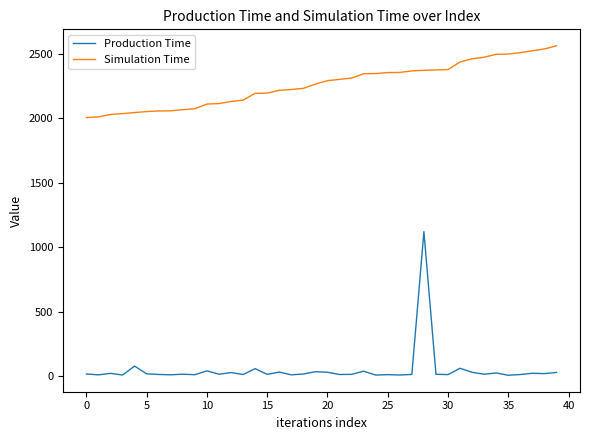

List the series in order of their peak value, lowest first.

Production Time, Simulation Time